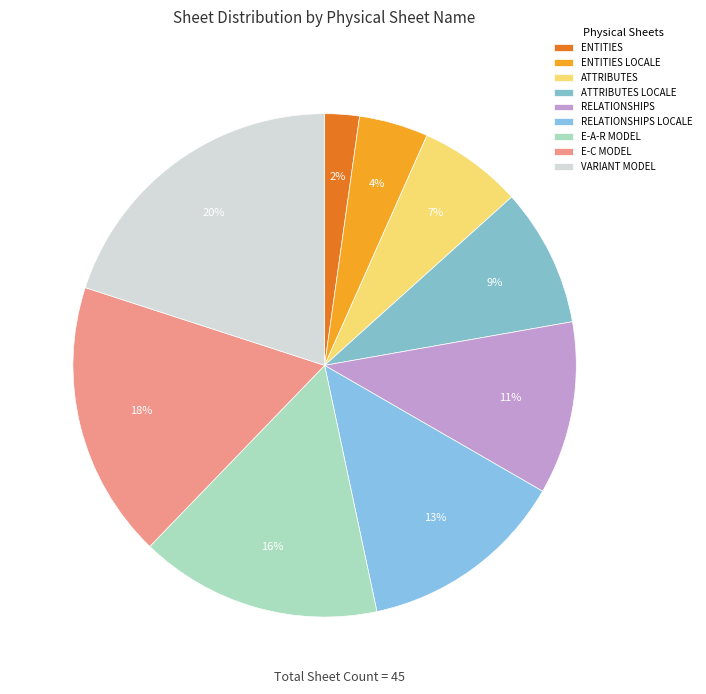

Rank the categories by value from highest to lowest.

VARIANT MODEL, E-C MODEL, E-A-R MODEL, RELATIONSHIPS LOCALE, RELATIONSHIPS, ATTRIBUTES LOCALE, ATTRIBUTES, ENTITIES LOCALE, ENTITIES